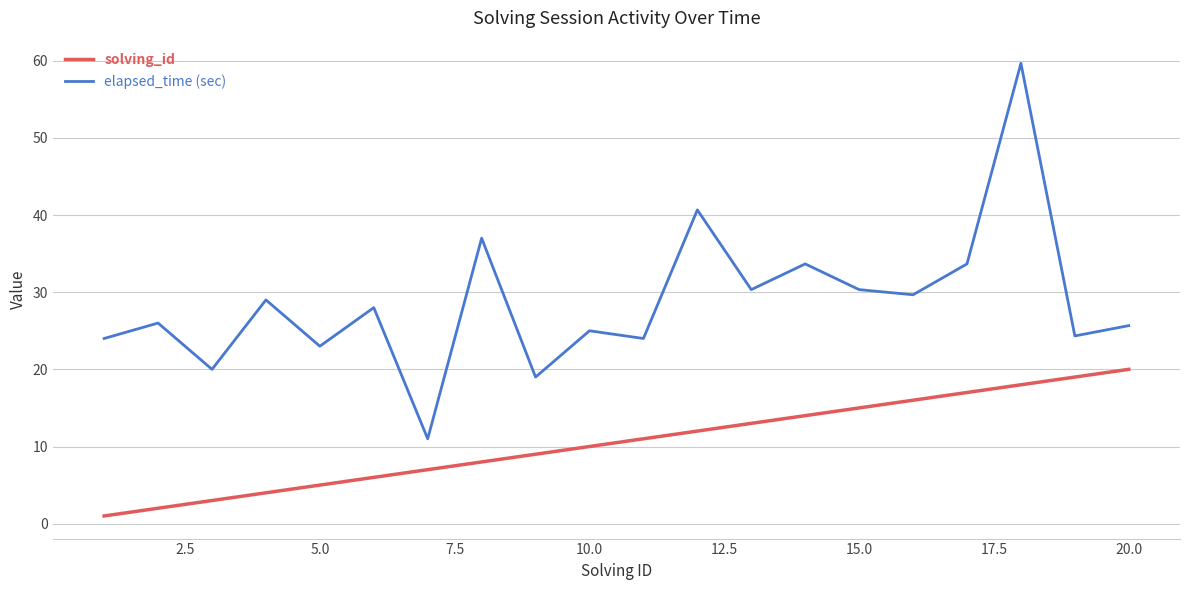

True or false: elapsed_time (sec) and solving_id intersect in this chart.

False